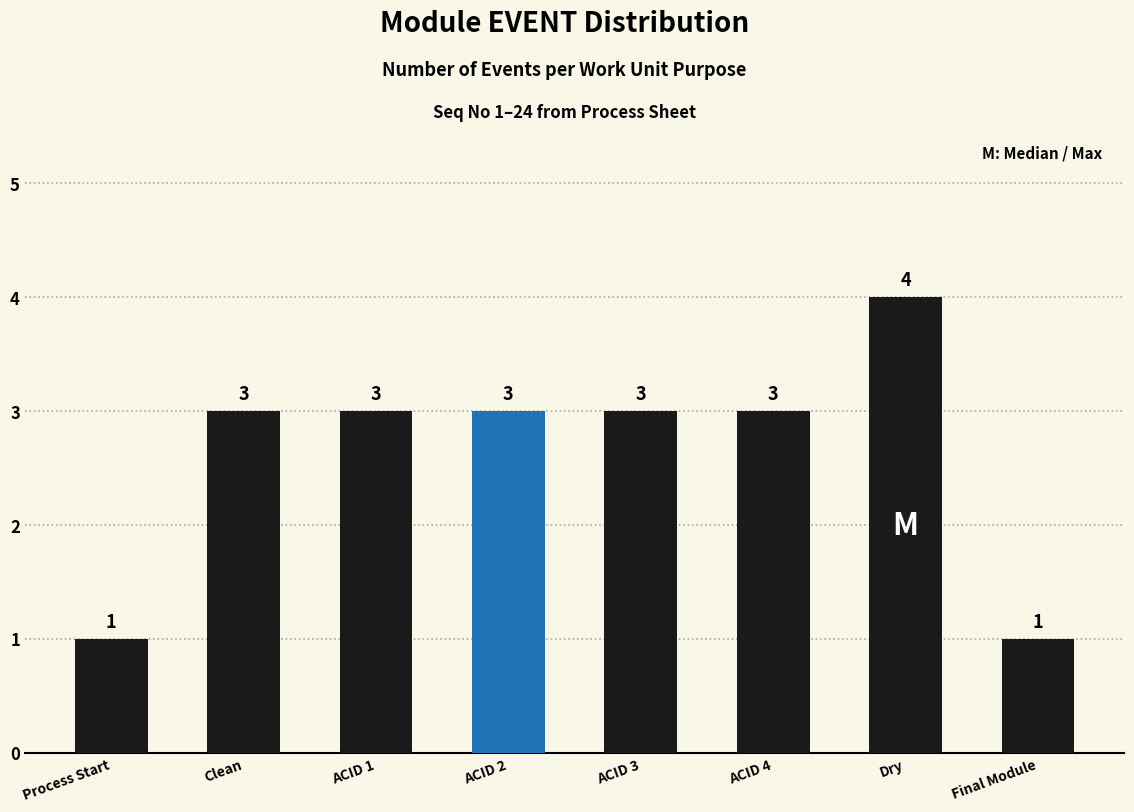

How many distinct data groups are displayed?

1